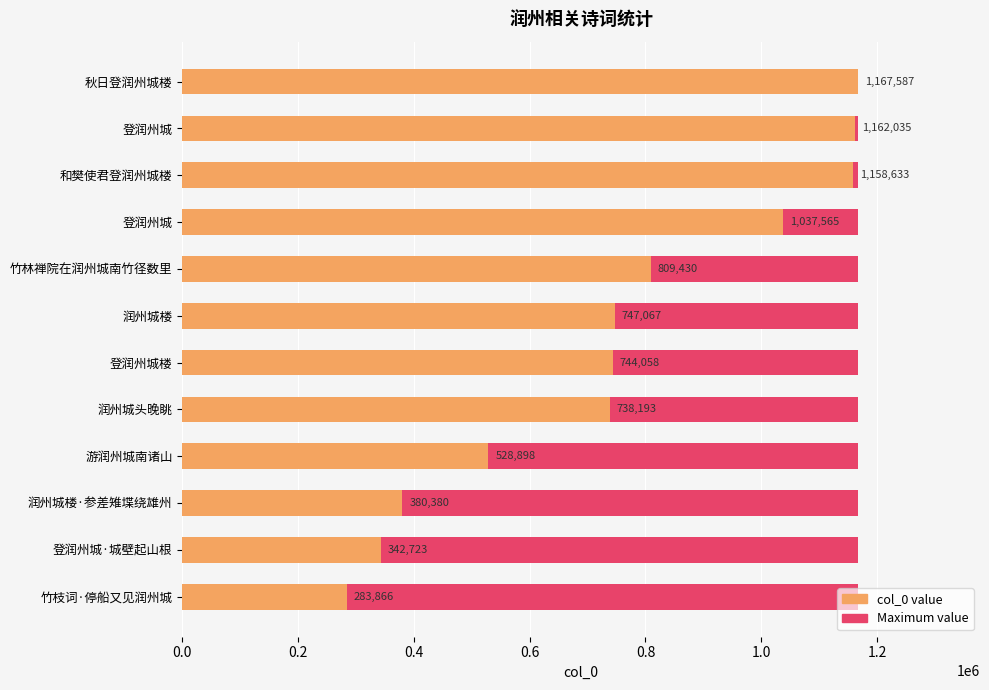

What is the value of the col_0 value bar at the 6th from the left?

747067.0